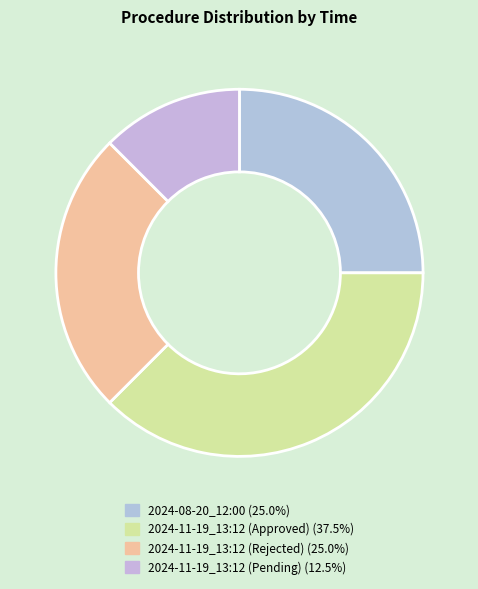

How many segments does this pie chart have?

4